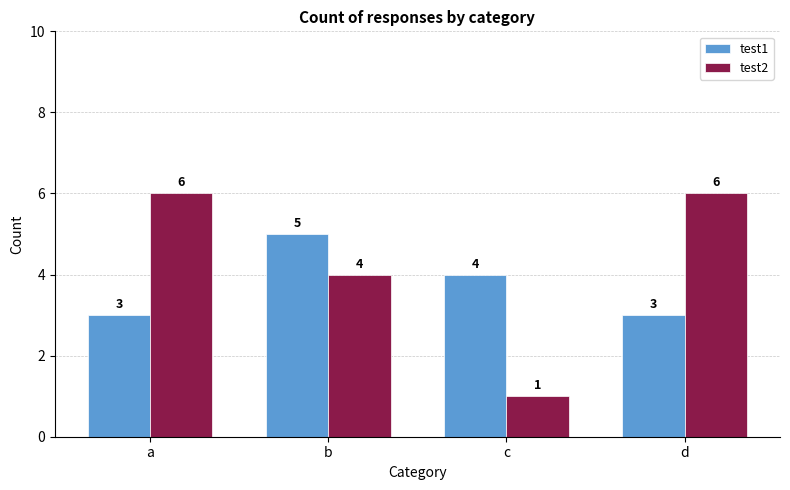

What is the average value of the test1 series?

4